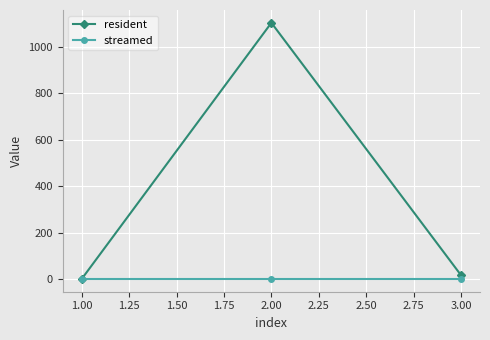

Rank the series by their maximum value, from lowest to highest.

streamed, resident